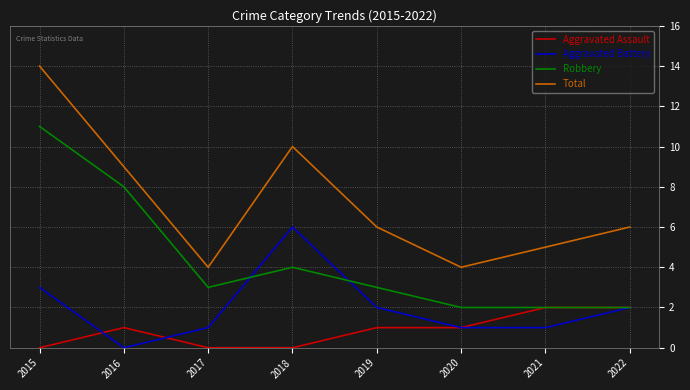

What is the spread (max minus min) of values at 2015?

14